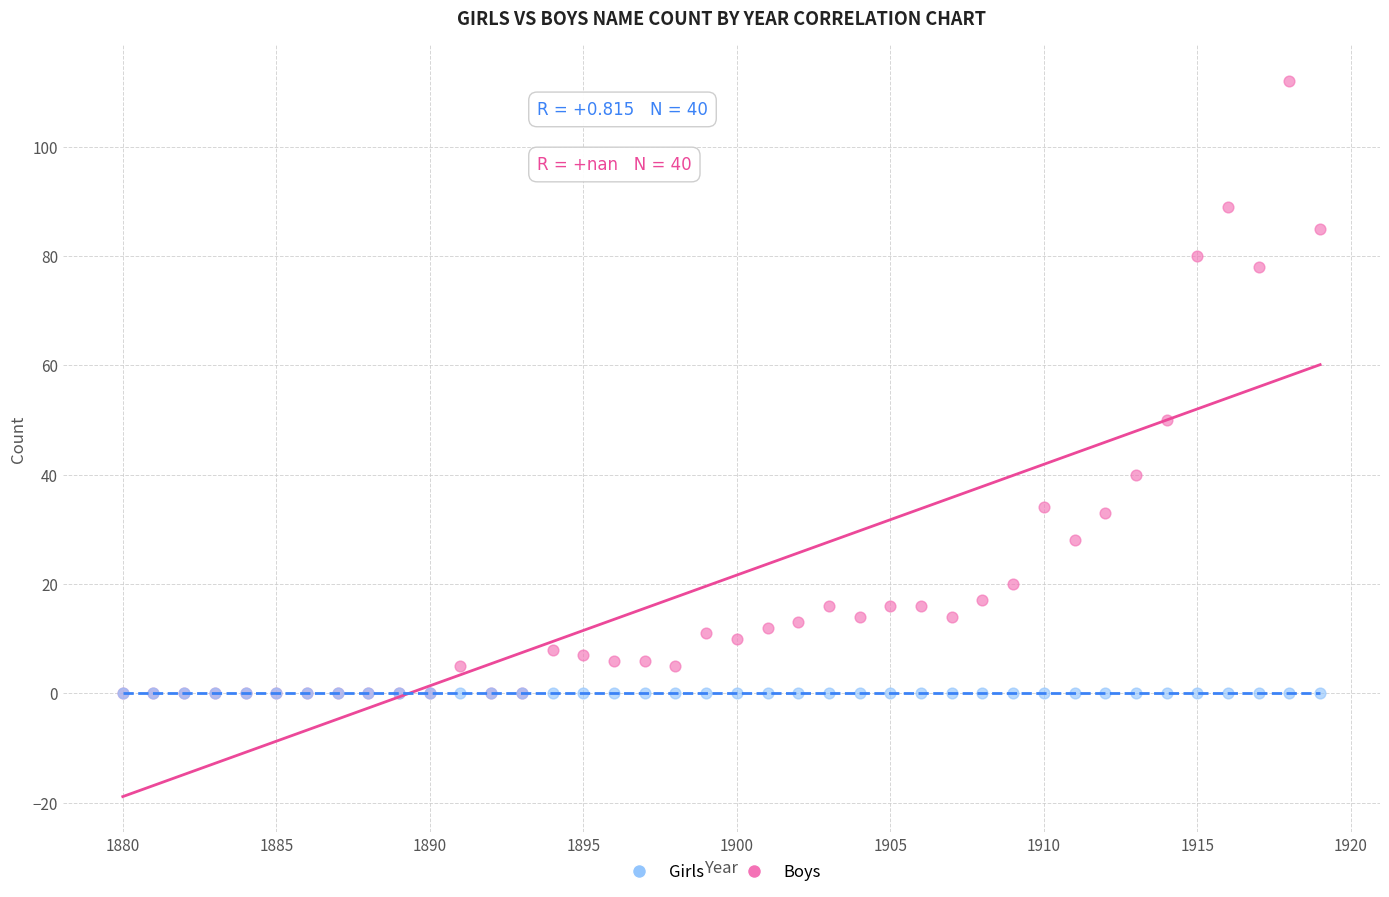

In the Girls series, what Y value is closest to 56?

50